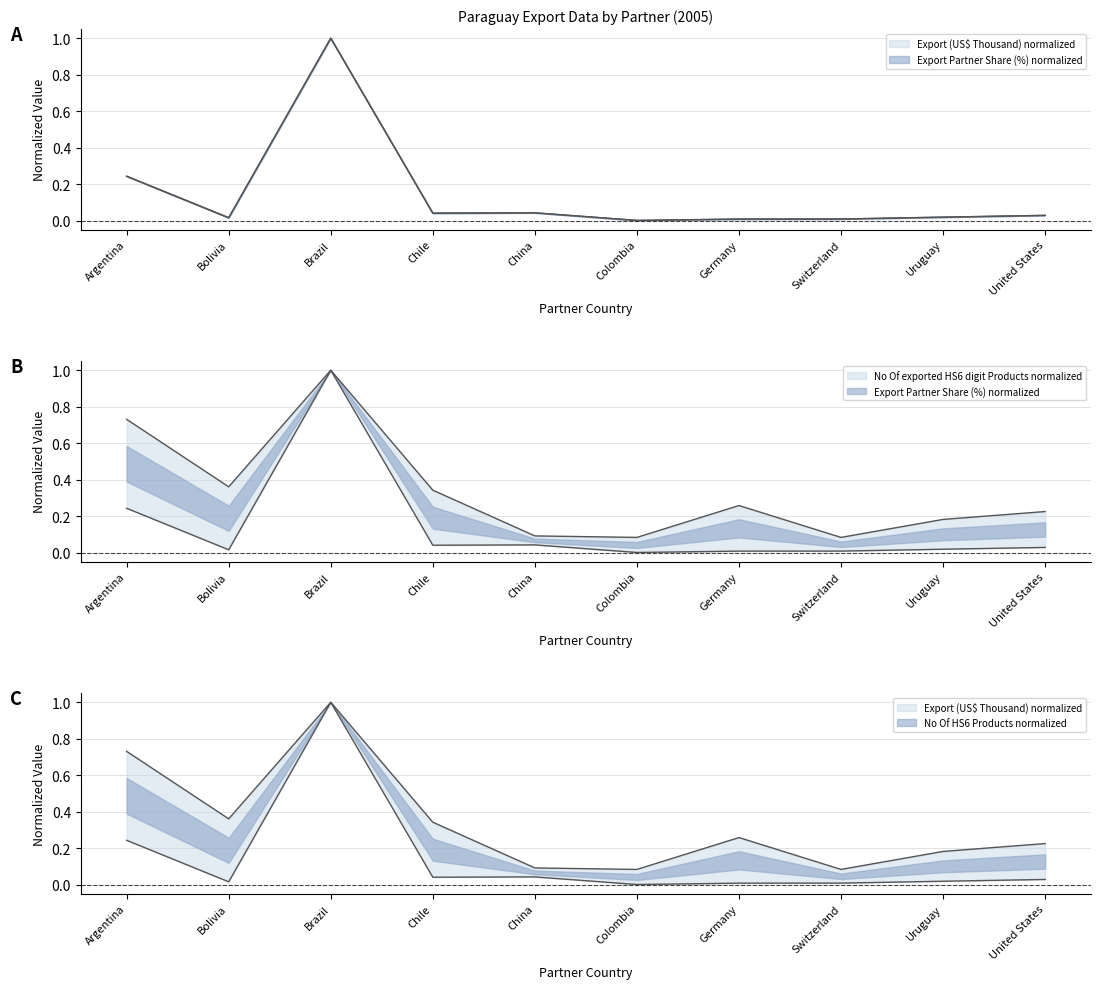

Between Argentina and Germany, which series saw the biggest shift?

No Of exported HS6 digit Products